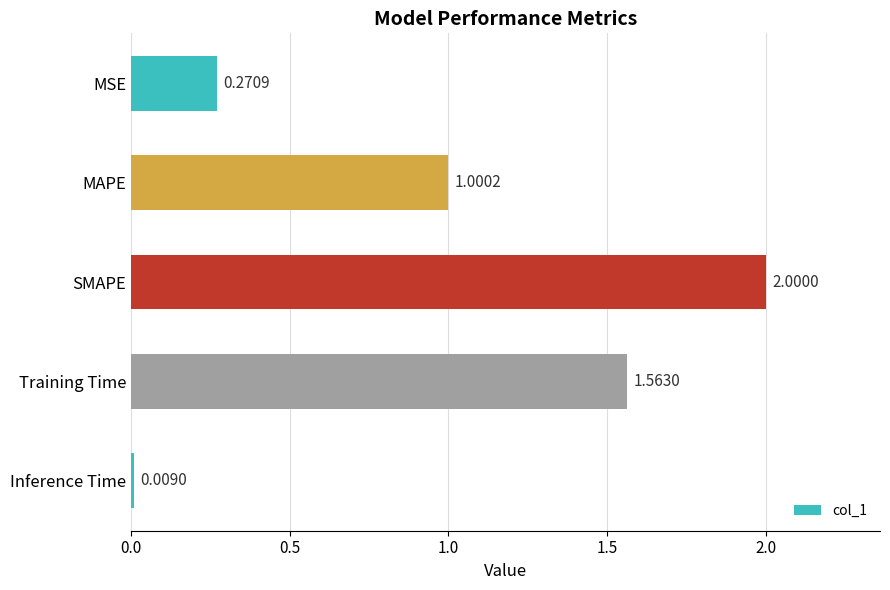

What is the average value?

1.0